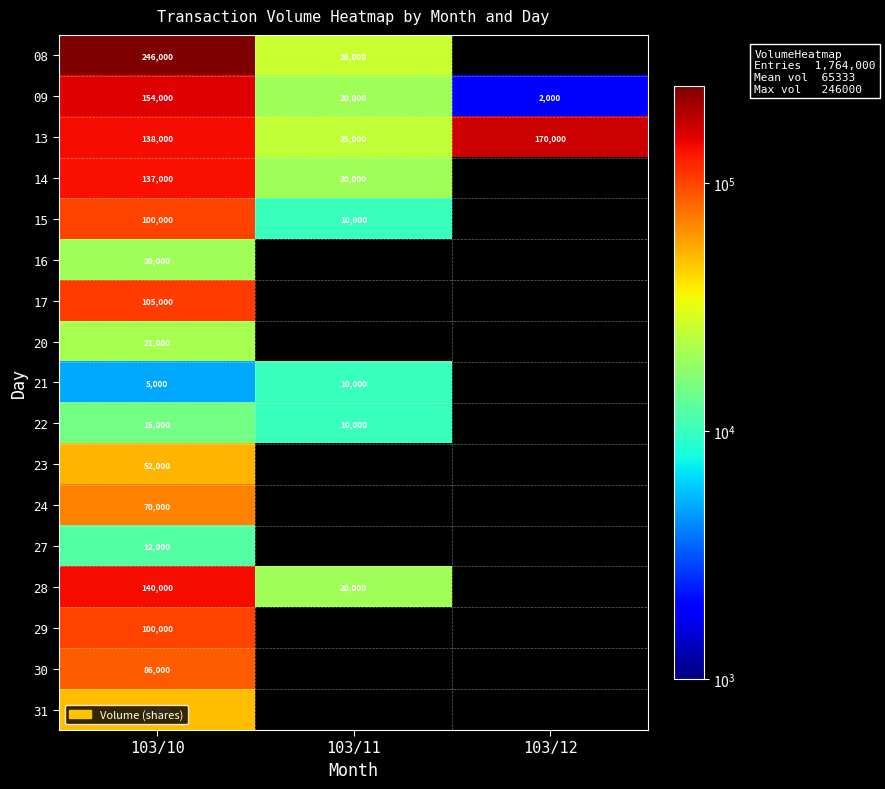

How many series are shown in this chart?

17